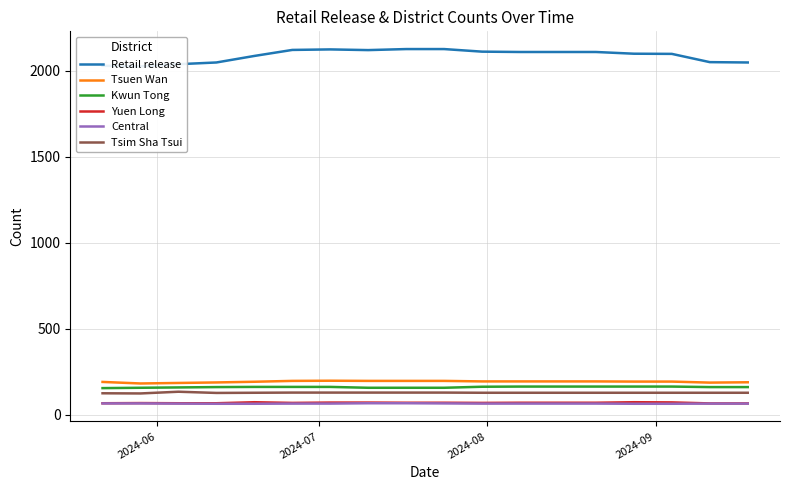

True or false: Yuen Long and Tsuen Wan cross at least once.

False